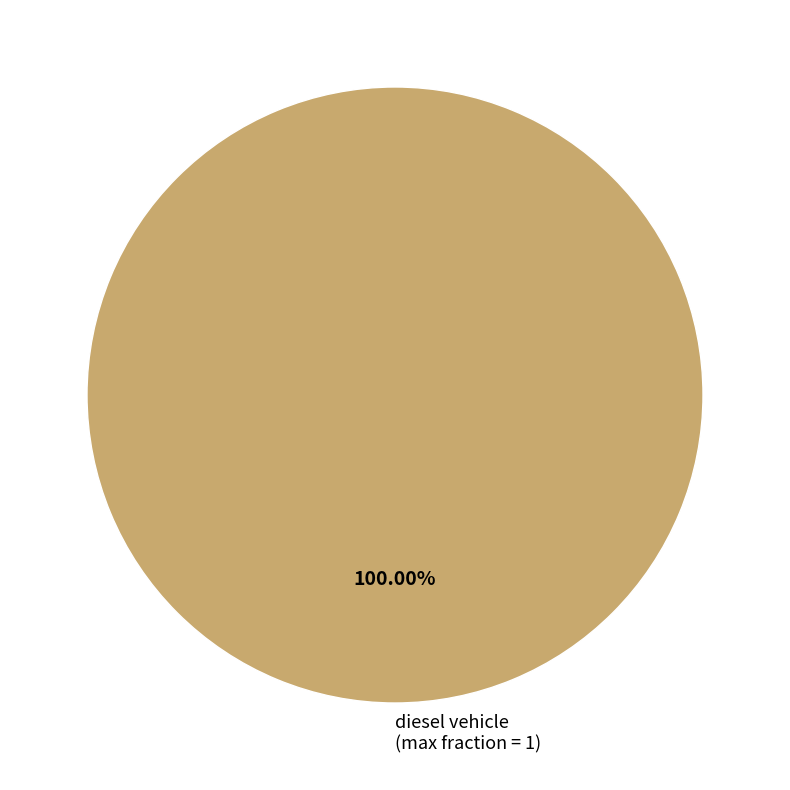

Count the number of slices in the pie.

1